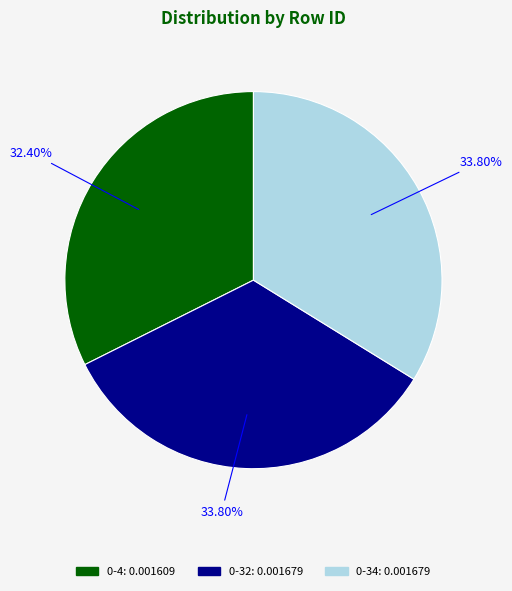

To the nearest percent, what is the average slice percentage?

33%